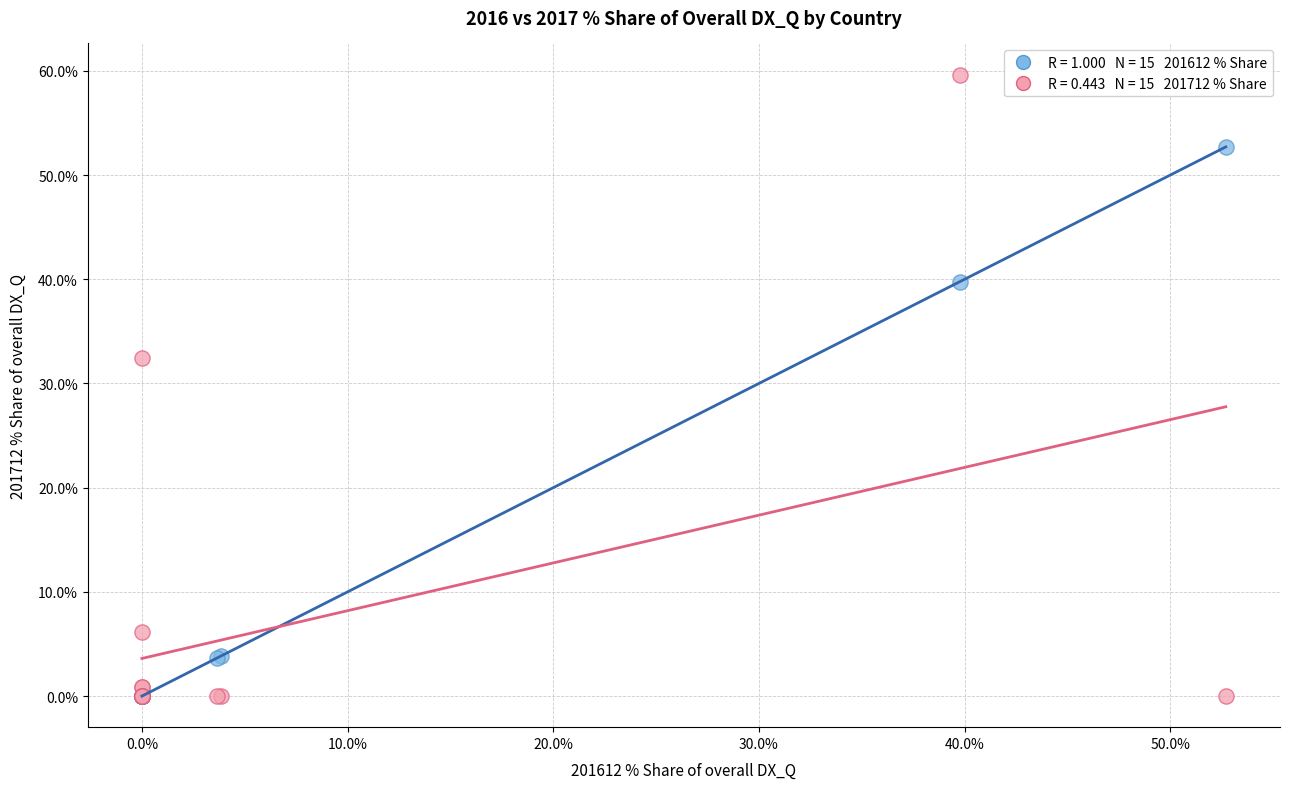

Across all series, what Y value is closest to 29?

32.5